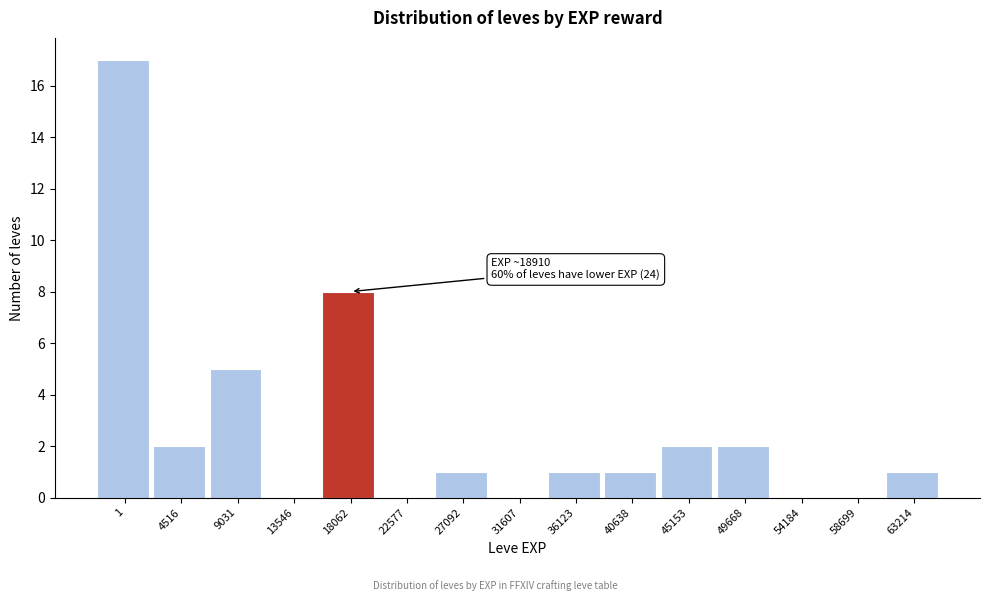

Reading left to right, what are all the values shown in this chart?

1=17	4516=2	9031=5	13546=0	18062=8	22577=0	27092=1	31607=0	36123=1	40638=1	45153=2	49668=2	54184=0	58699=0	63214=1